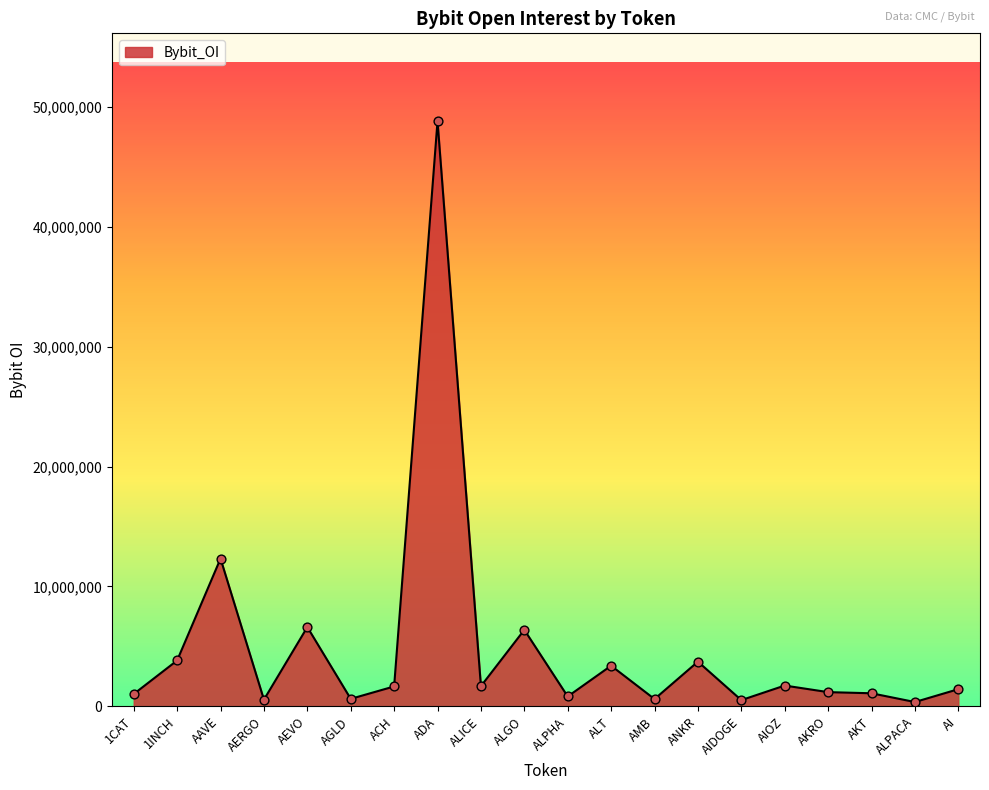

What is the change in value from 1CAT to AIDOGE?

-507840